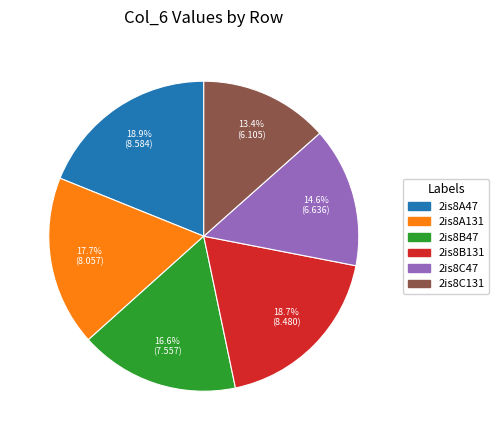

Which category has the smallest portion of the pie?

2is8C131